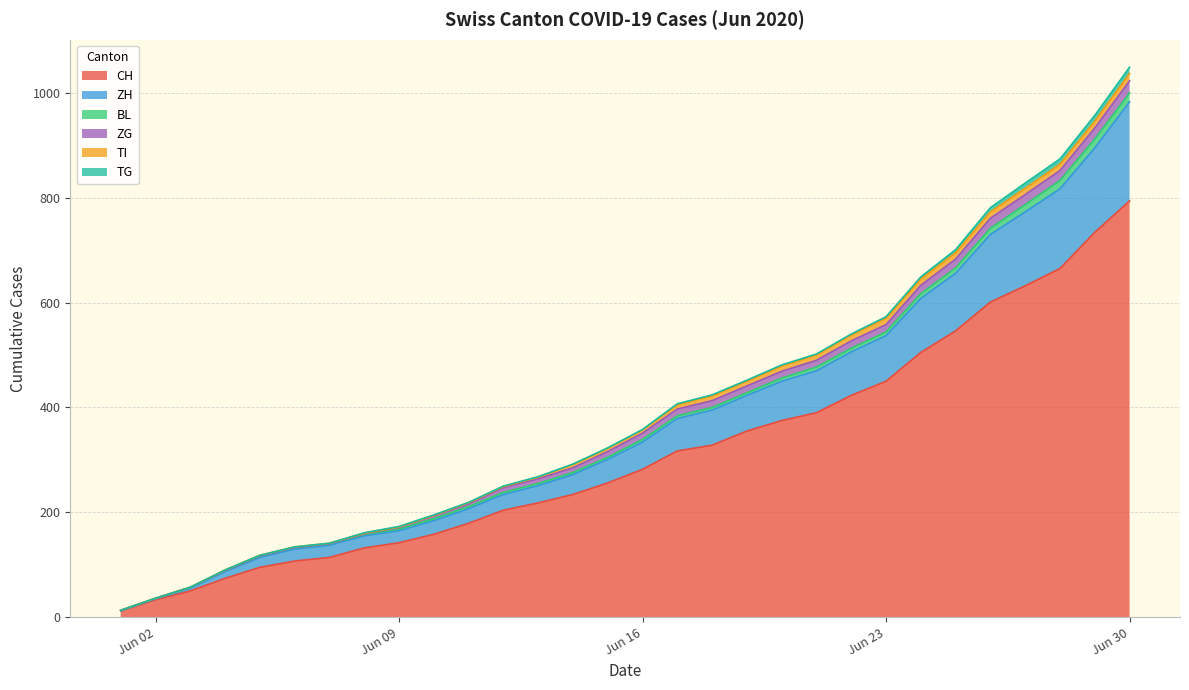

True or false: ZG has a value of 0 at 2020-06-04.

True